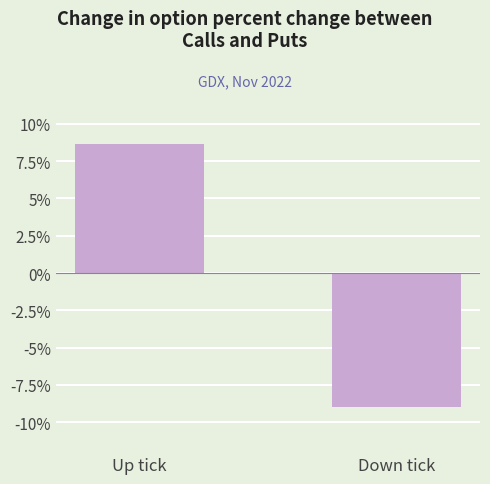

Which has a higher value, Up tick or Down tick?

Up tick